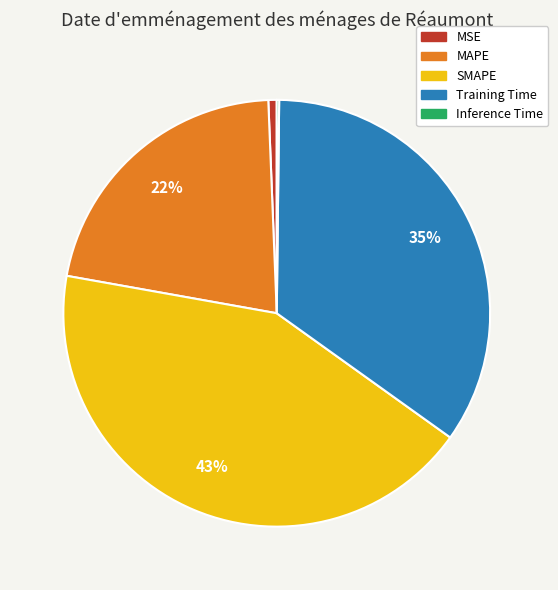

Combined, do MSE and Training Time account for over 50%?

No